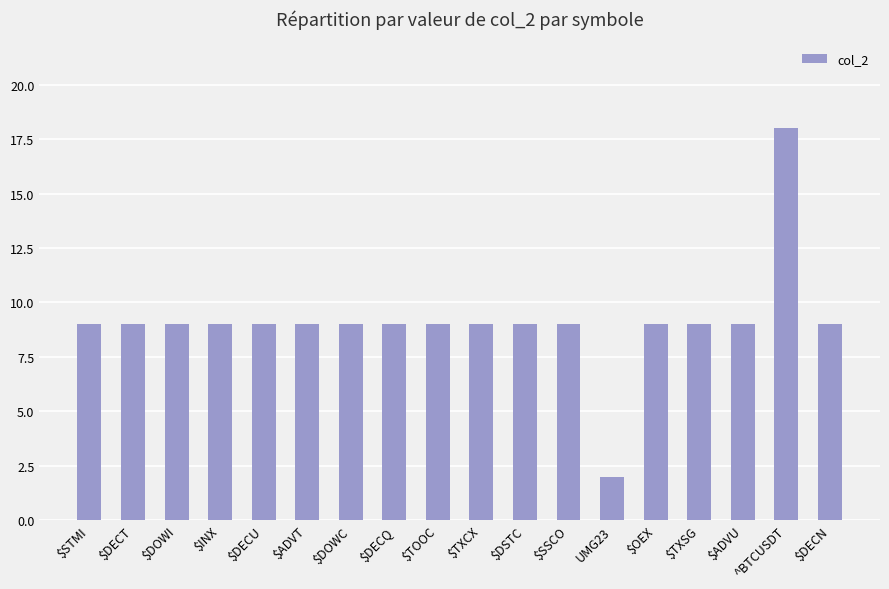

What is the label of the 17th bar from the right?

$DECT